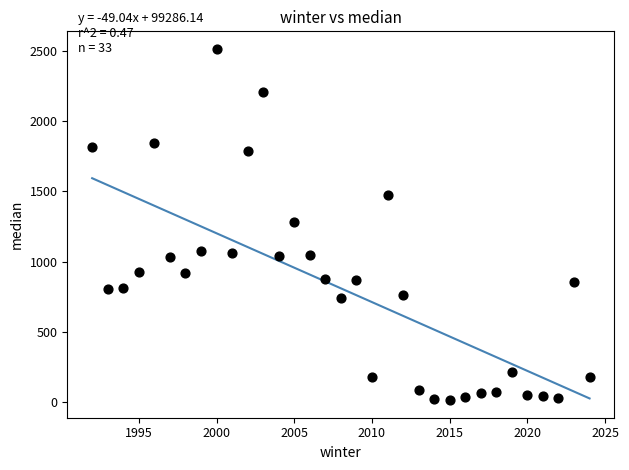

What is the range of X values (max minus min)?

32